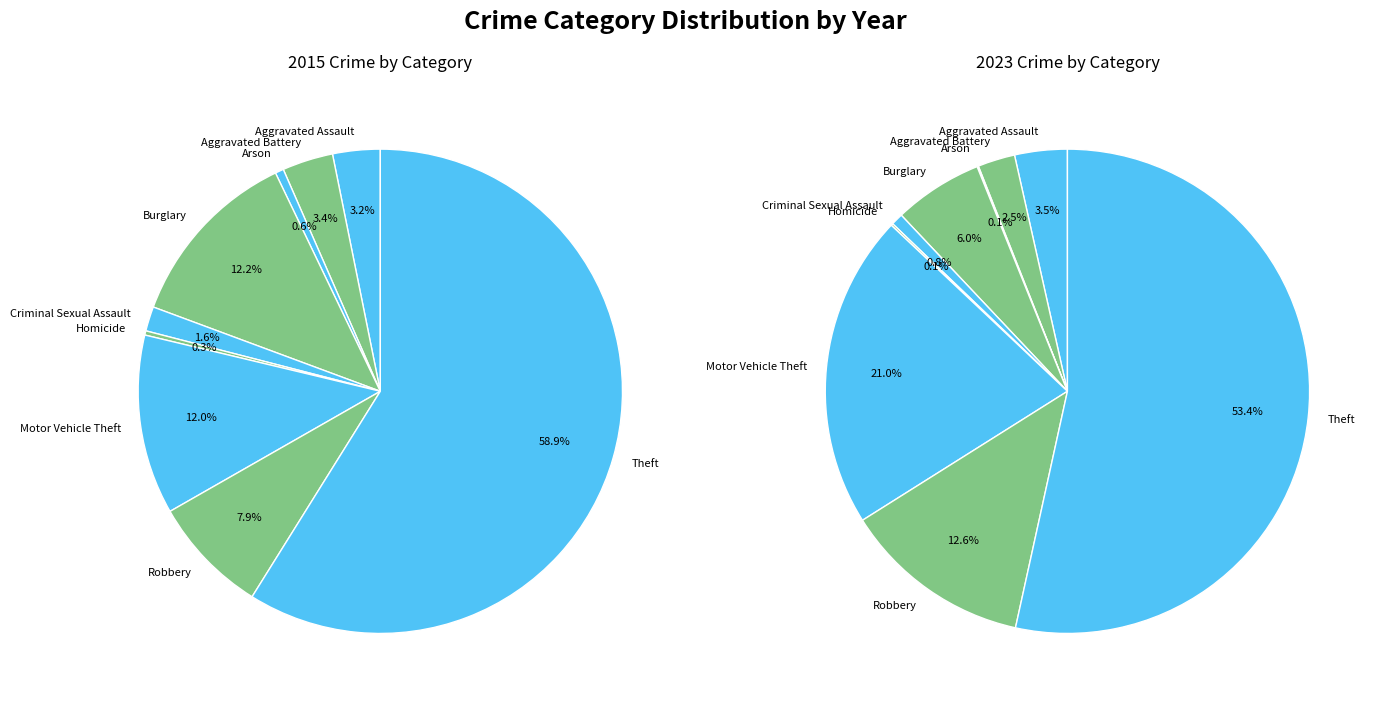

To the nearest percent, what is the difference between the 8 and 5 slice percentages?

59%